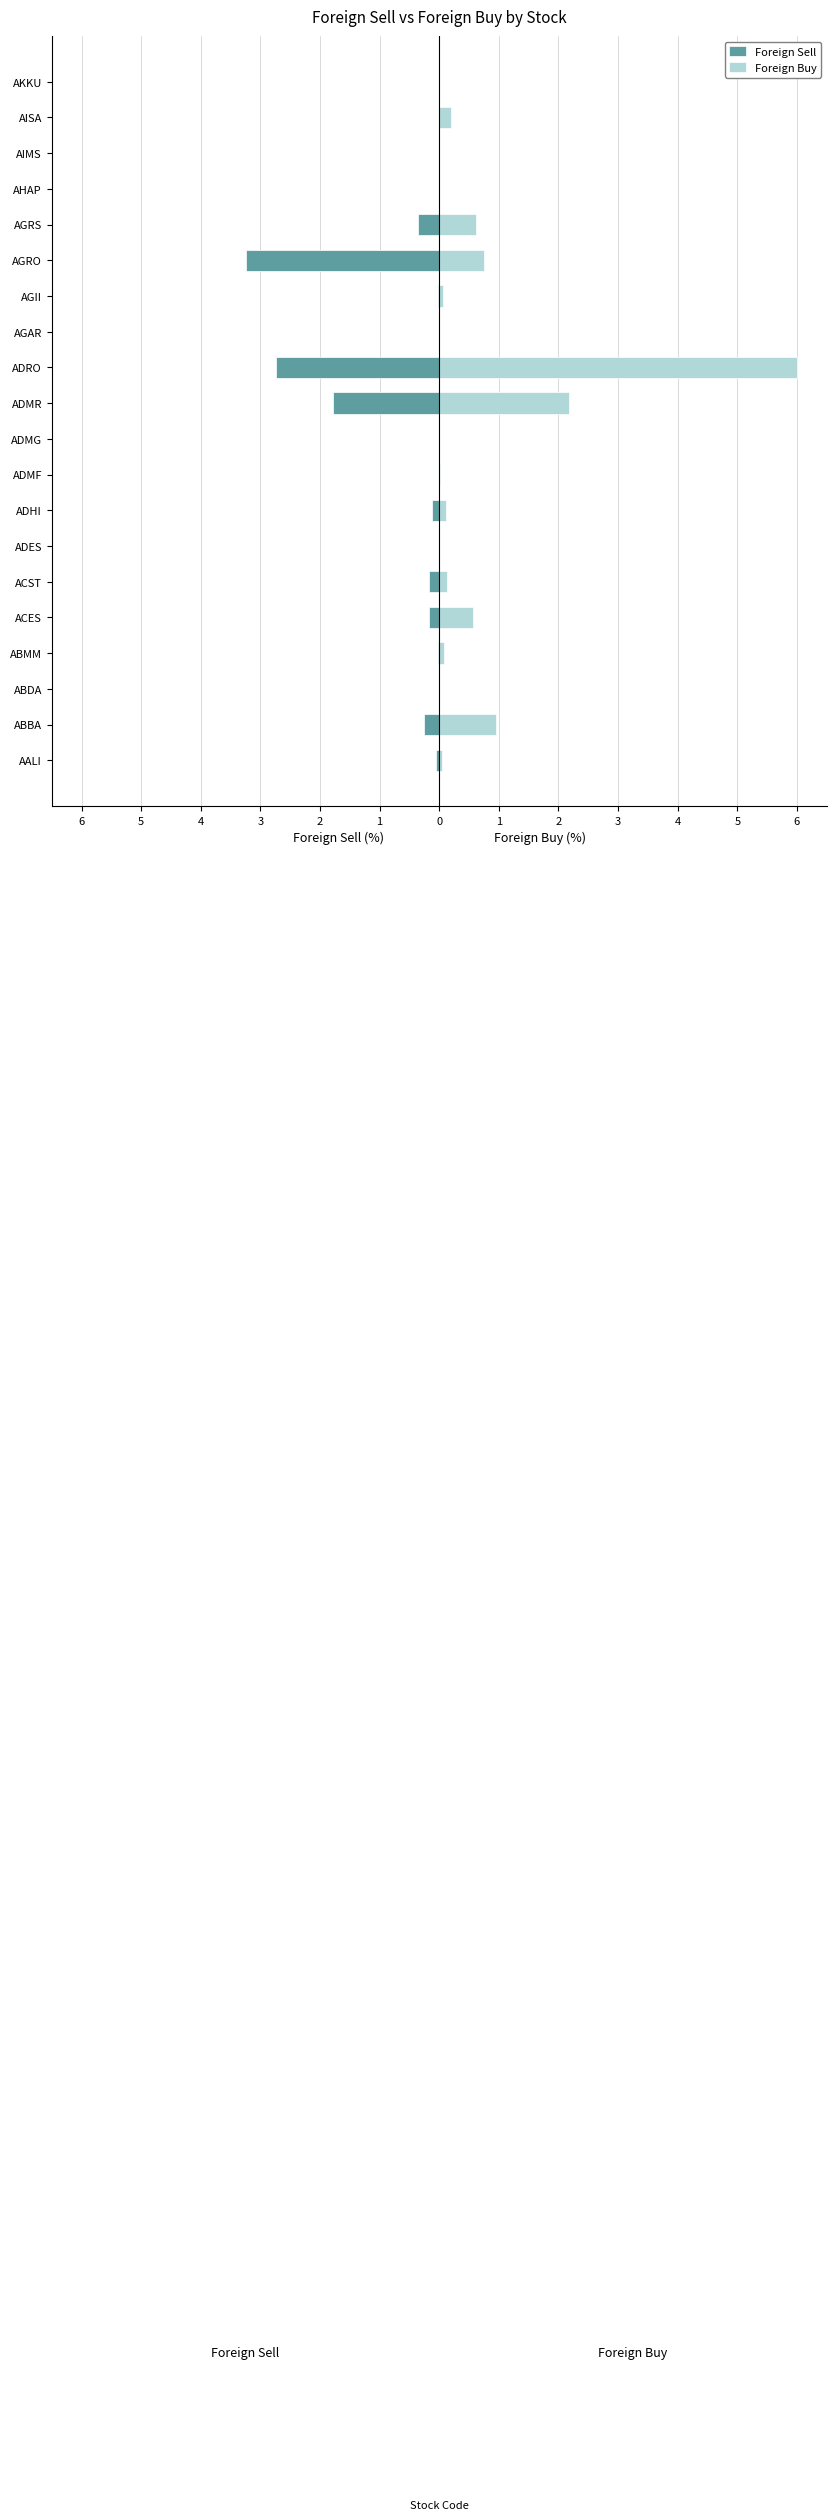

How many groups of bars are there?

20